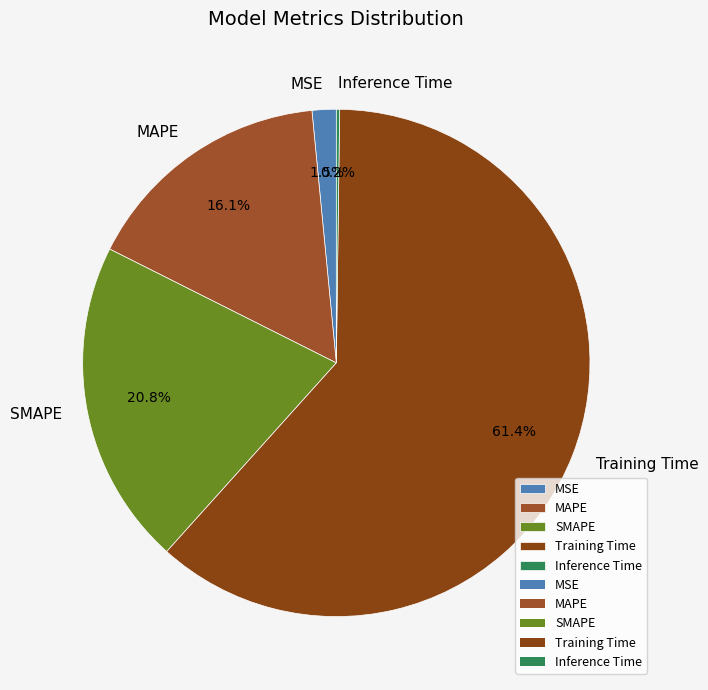

Do MAPE and MSE together represent more than half of the pie?

No